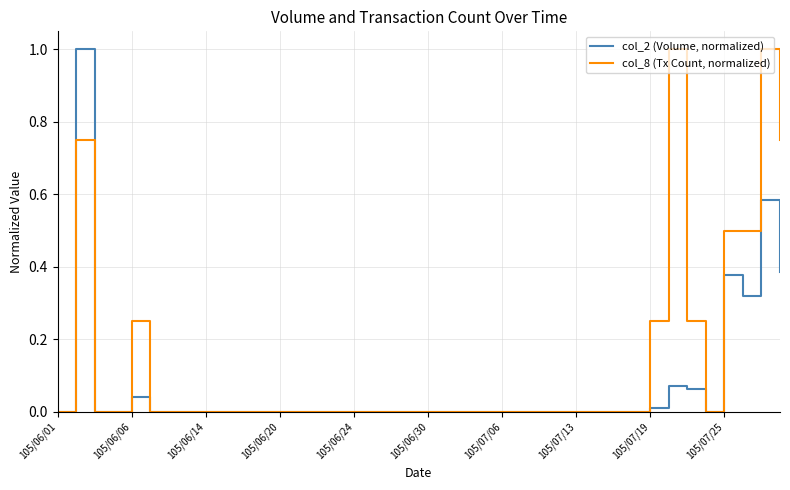

What is the greatest value displayed?

1.0